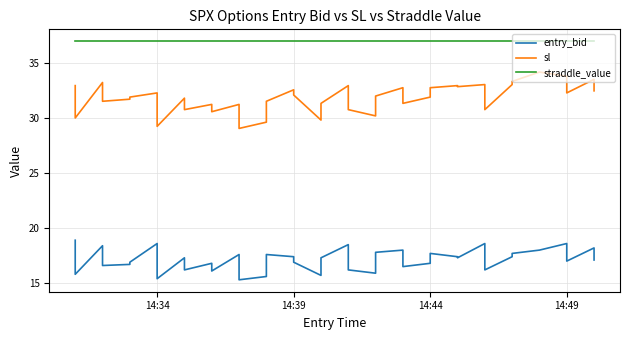

The straddle_value series shows 11.5 at 14. True or false?

False